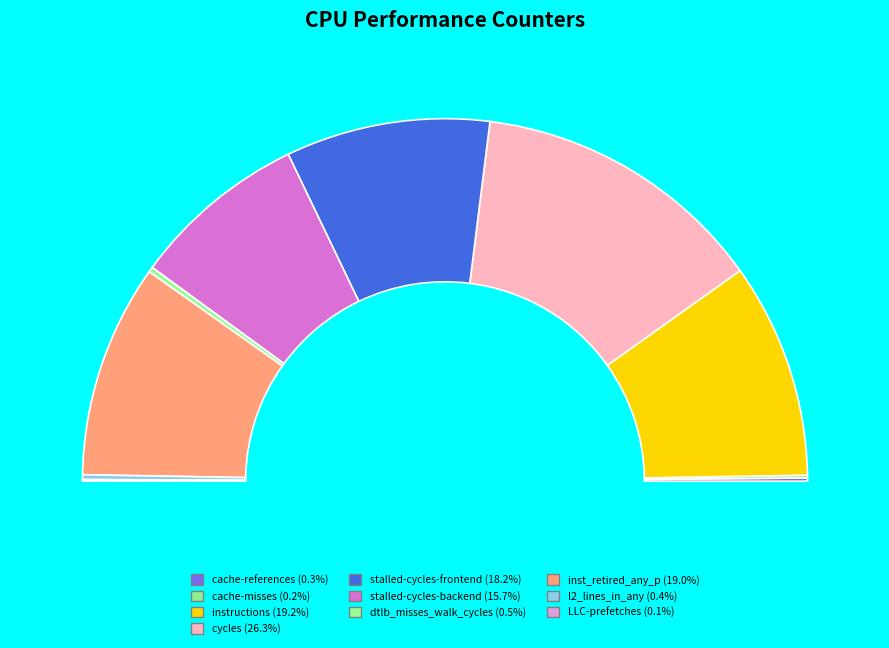

How much of the chart is everything except dtlb_misses_walk_cycles?

99.5%